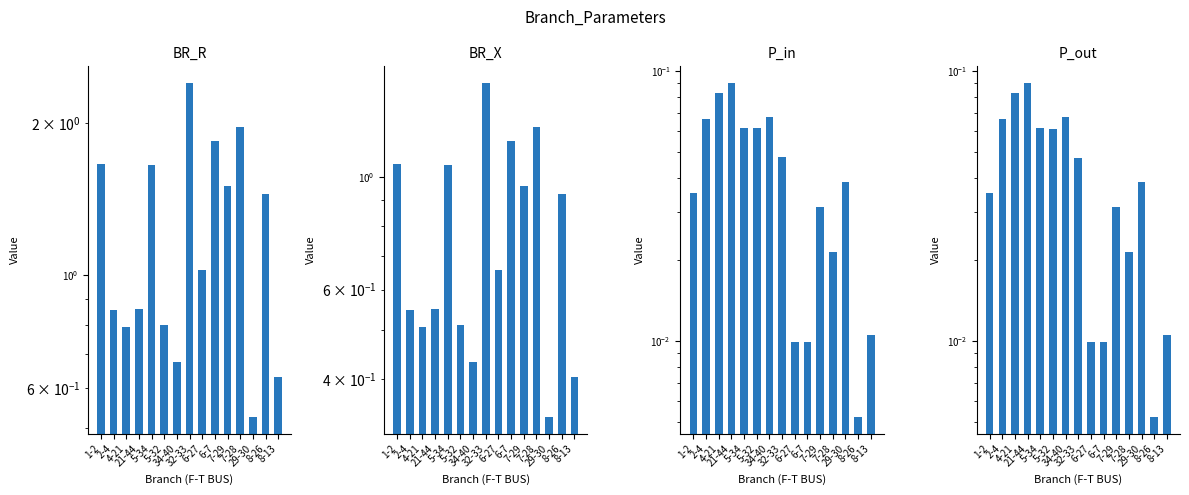

Which has a higher value, 6-27 or 5-32?

6-27